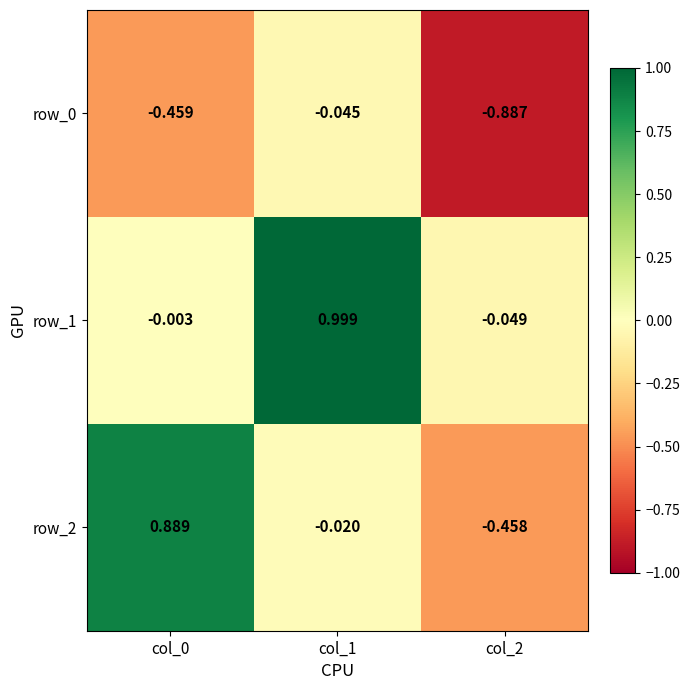

How many values in row_1 are below zero?

2